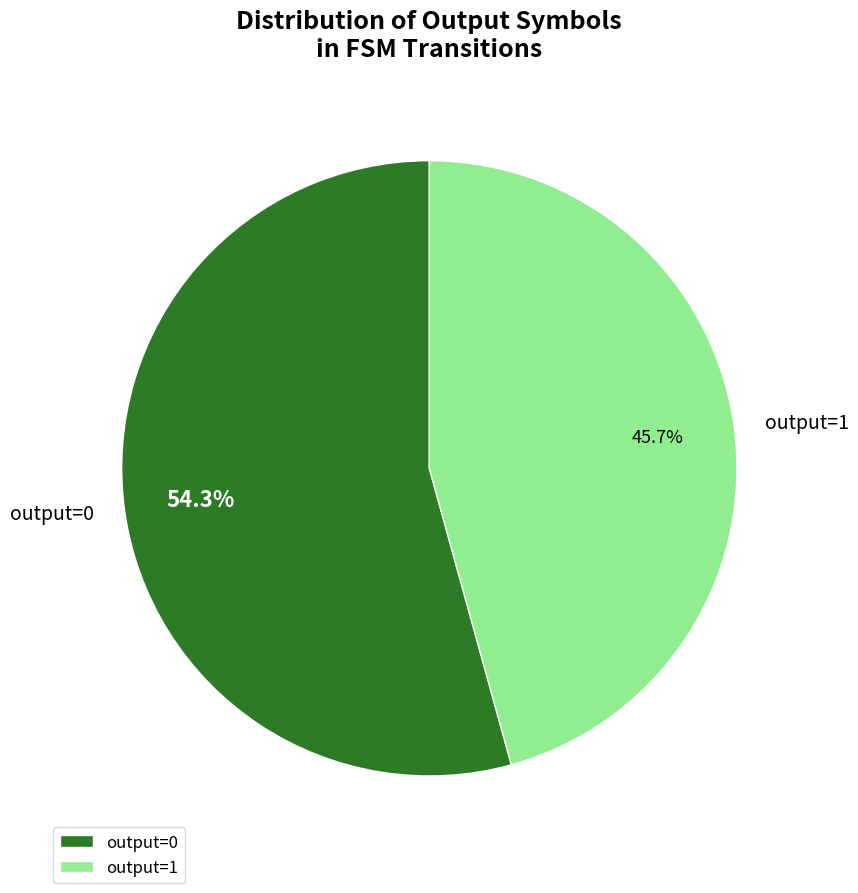

Which slice is the largest?

output=0